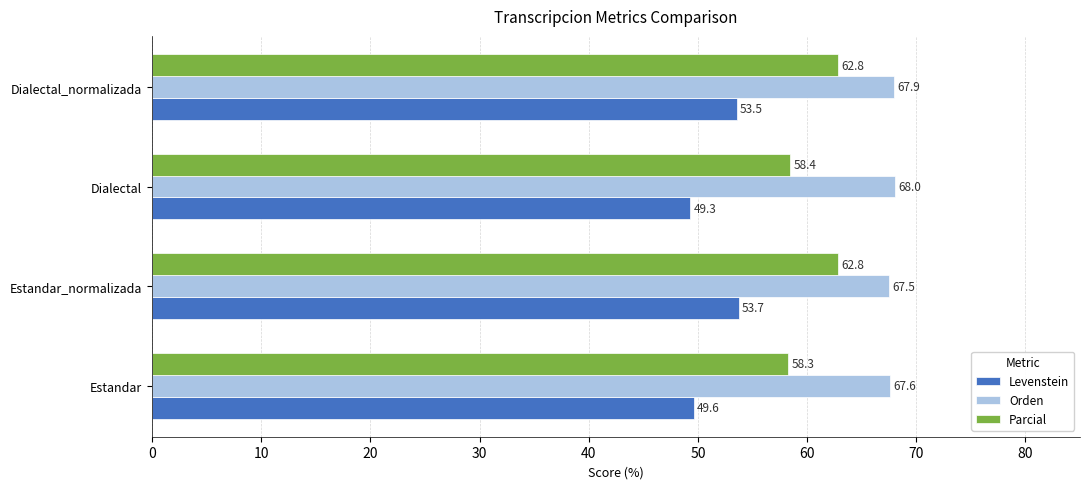

Which series has the largest total across all categories?

Orden